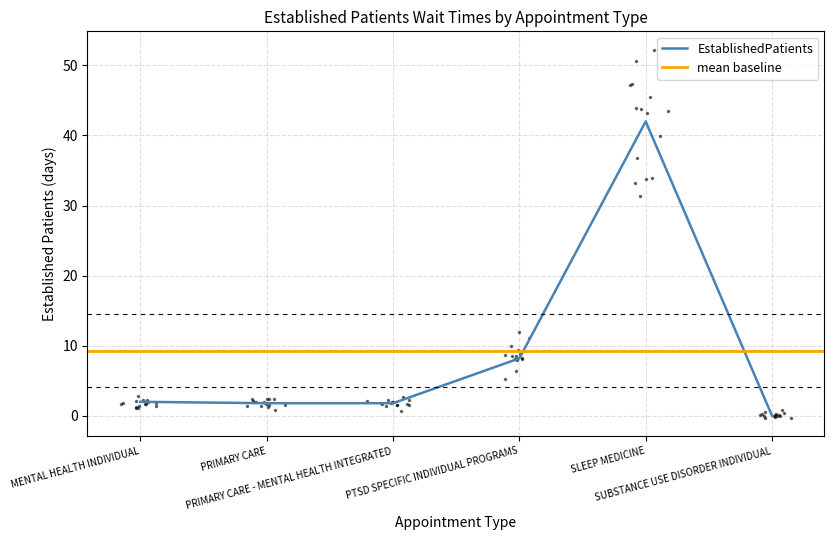

Count the number of data series in this chart.

1